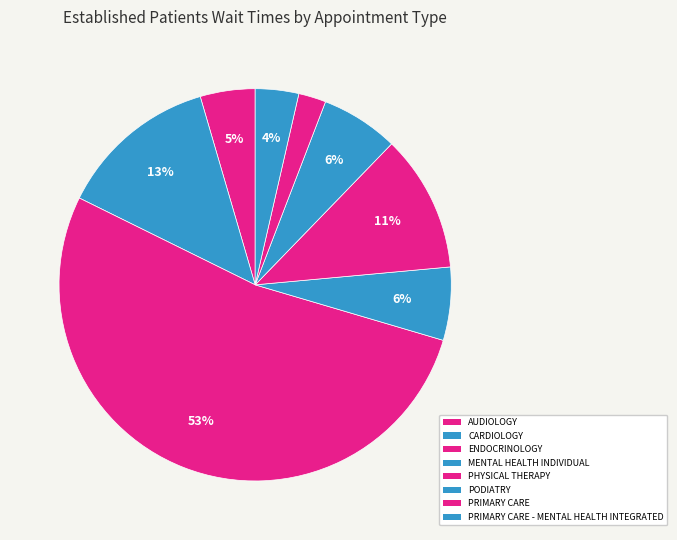

Count the number of slices in the pie.

8